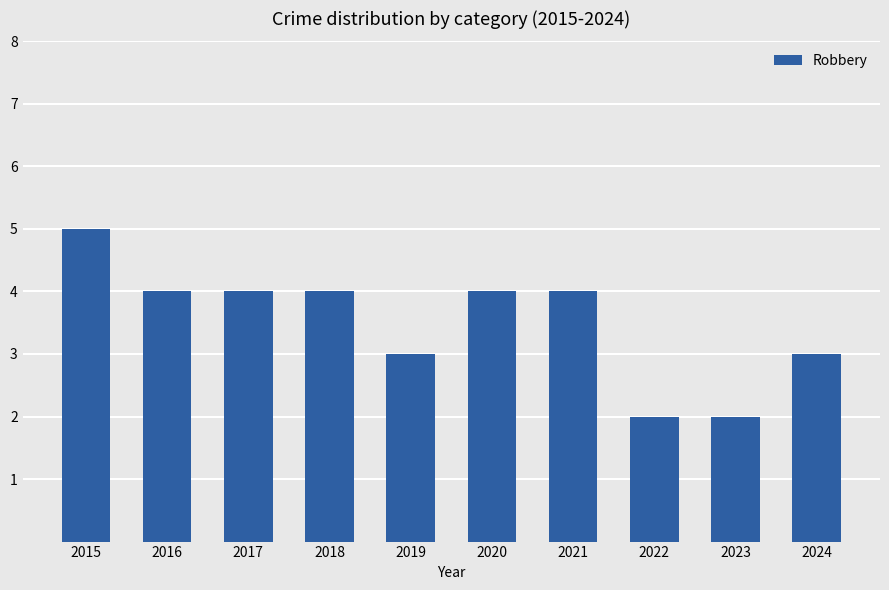

How many distinct data groups are displayed?

1